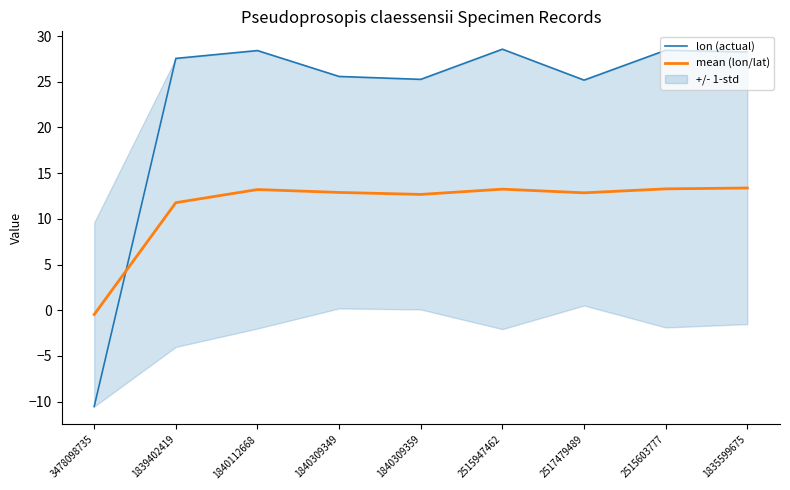

What is the difference between the maximum and minimum values in the lon (actual) series?

39.1